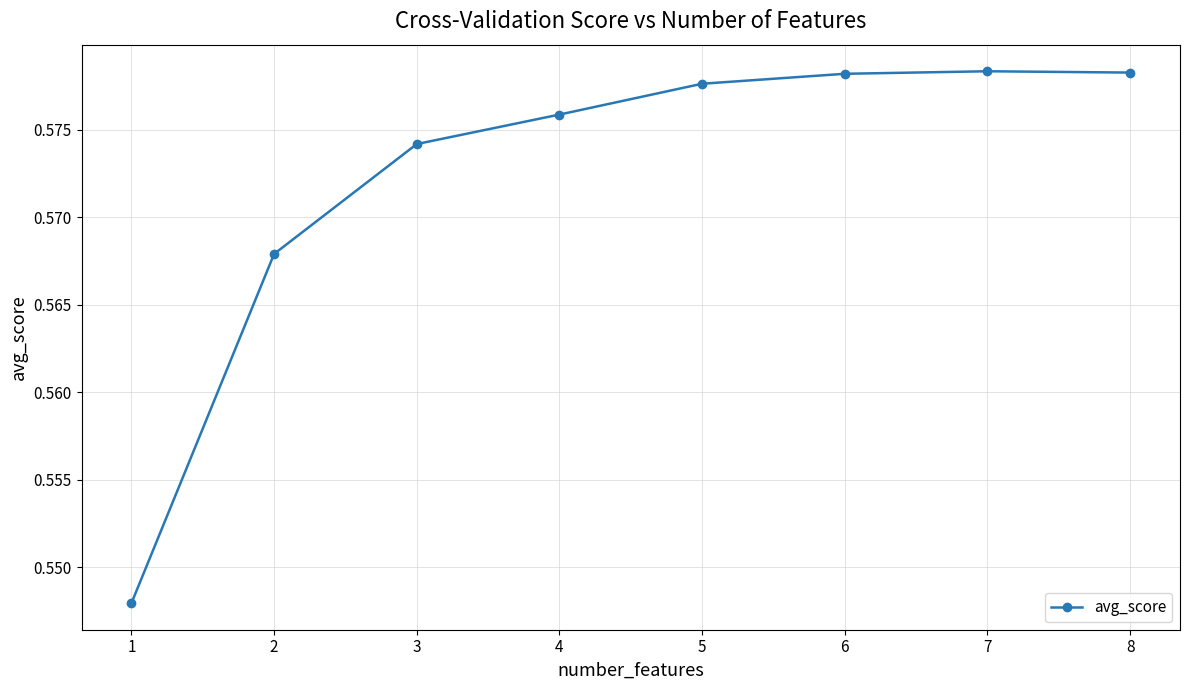

Which has a higher value, 5 or 3?

5